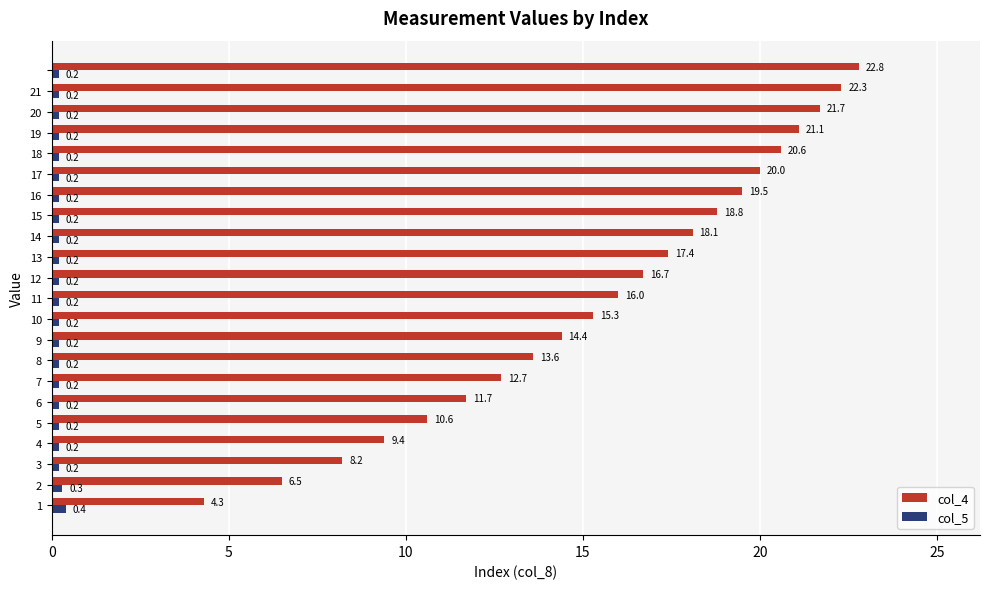

How many col_5 values are between 0 and 1?

22